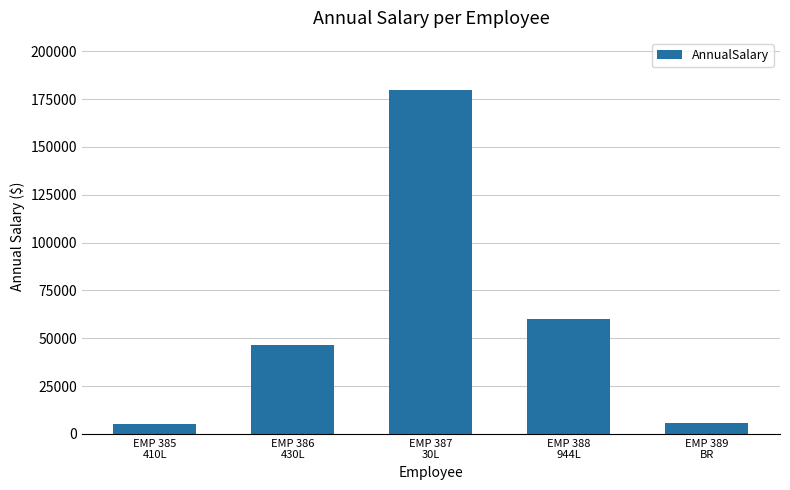

What is the minimum value shown in the chart?

5424.0